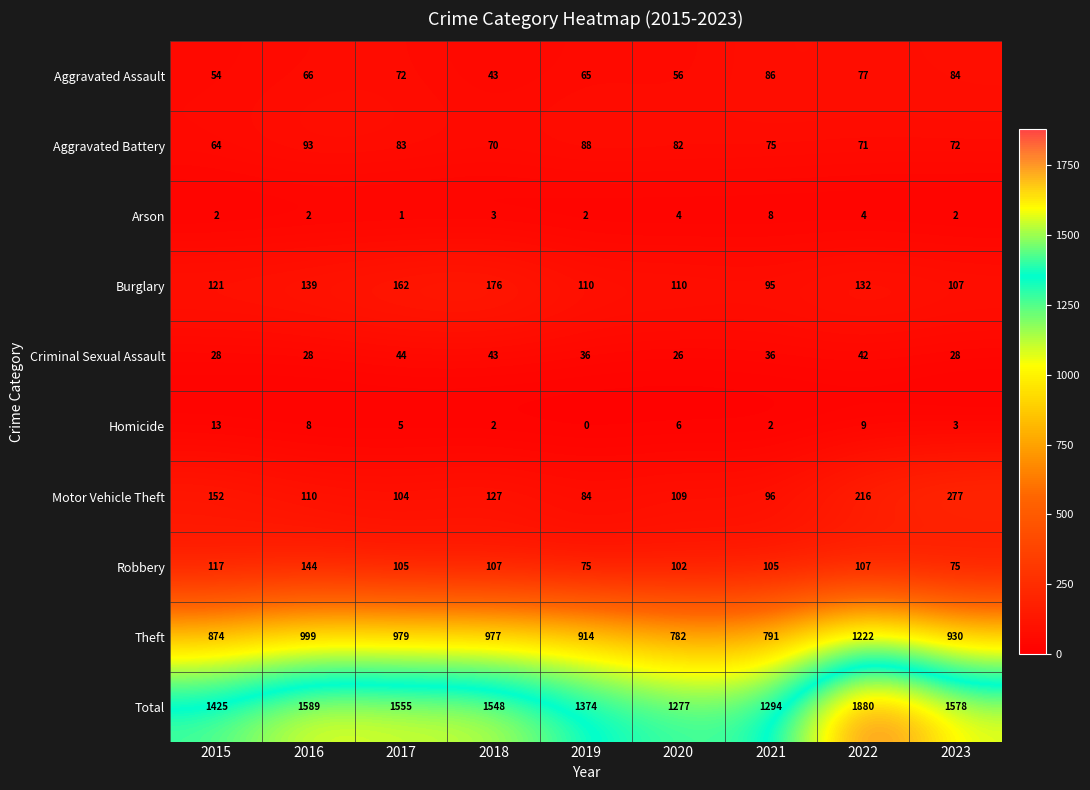

At 2022, list the series in order from smallest to largest.

Arson, Homicide, Criminal Sexual Assault, Aggravated Battery, Aggravated Assault, Robbery, Burglary, Motor Vehicle Theft, Theft, Total